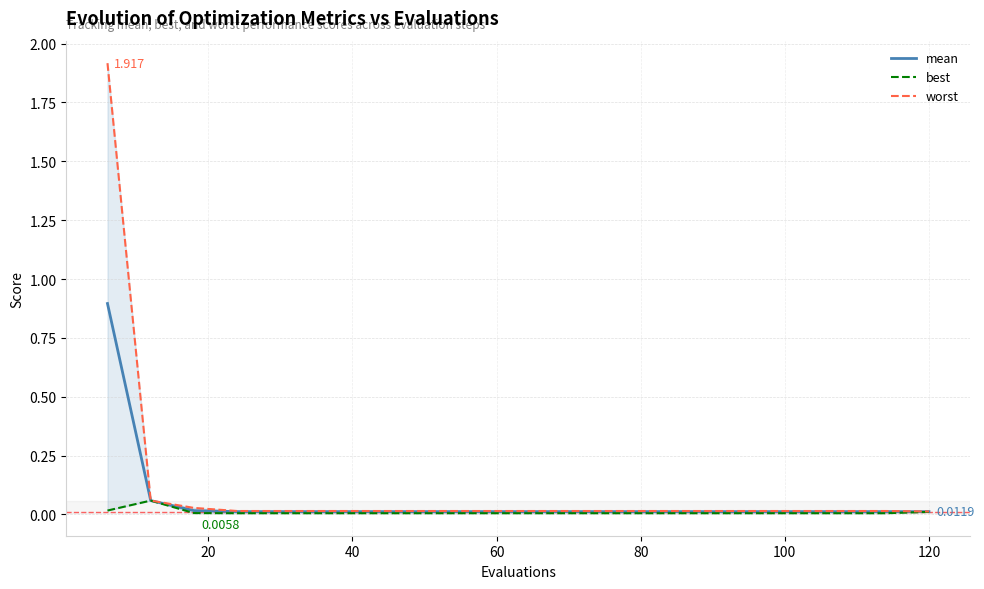

Which series has the largest range (max minus min)?

worst